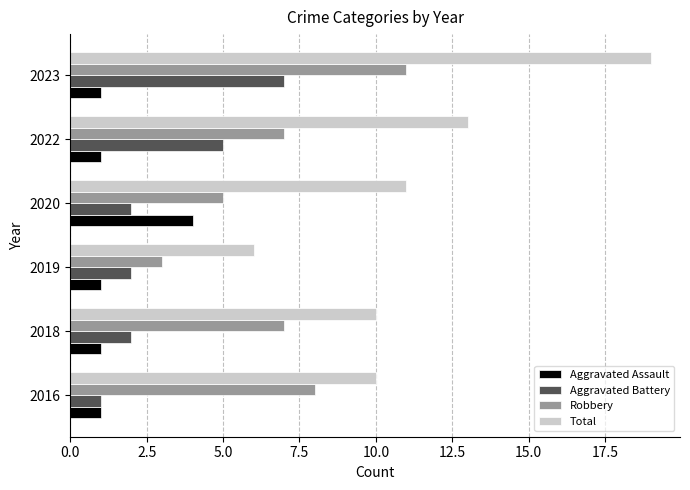

What is the approximate value of Robbery at 2020?

5